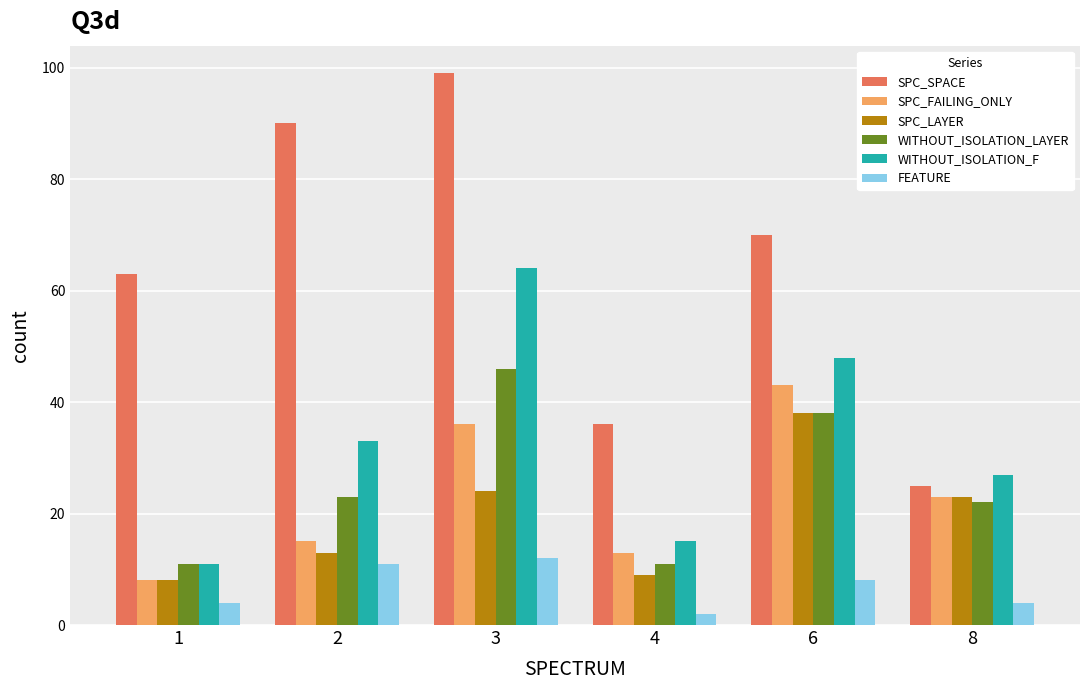

What is the minimum value shown in the chart?

2